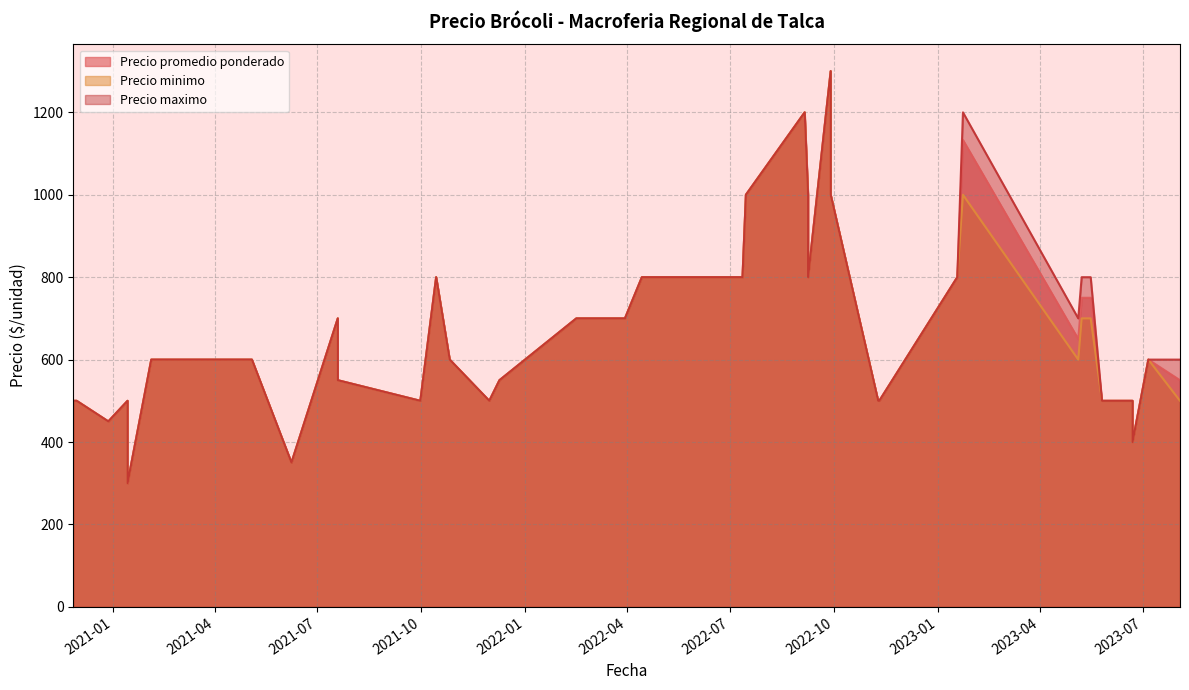

What value does the Precio promedio ponderado series have at 2022-04-14, to the nearest 100?

800